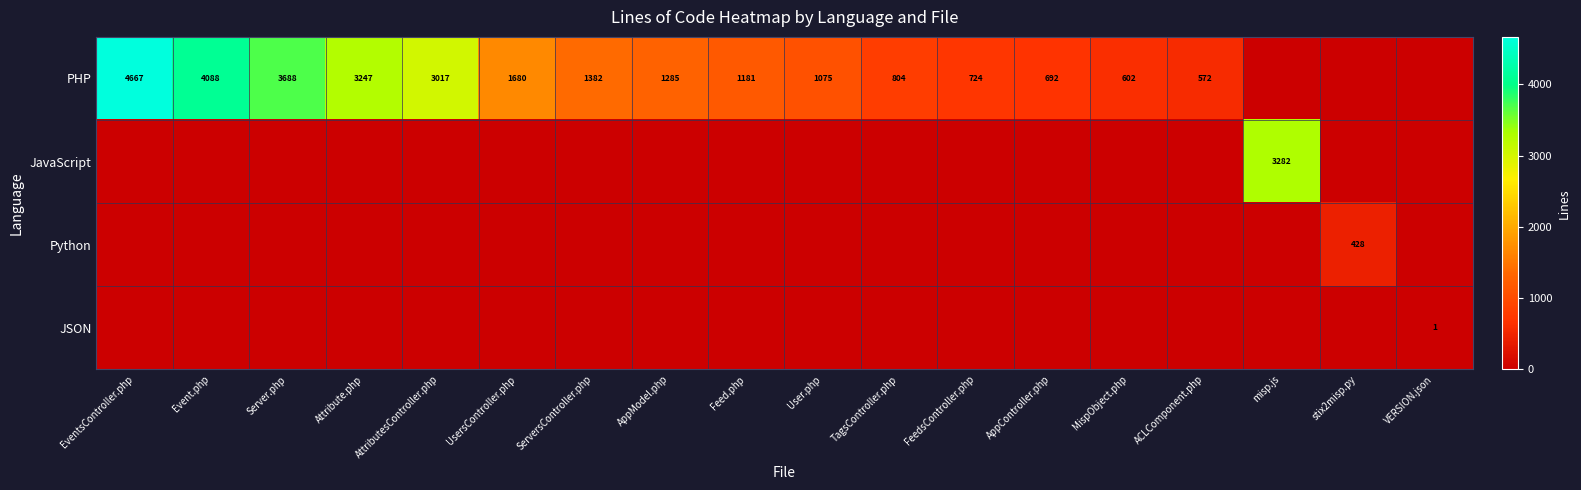

The value of PHP at MispObject.php is 1067. True or false?

False